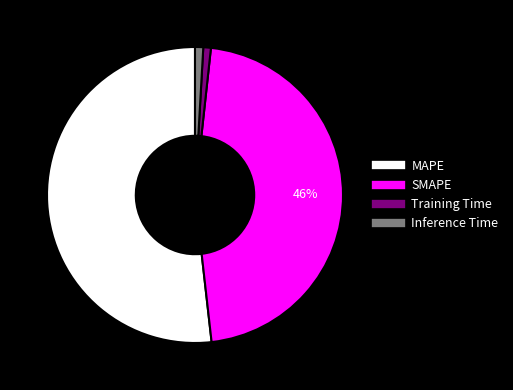

Do SMAPE and Inference Time together represent more than half of the pie?

No